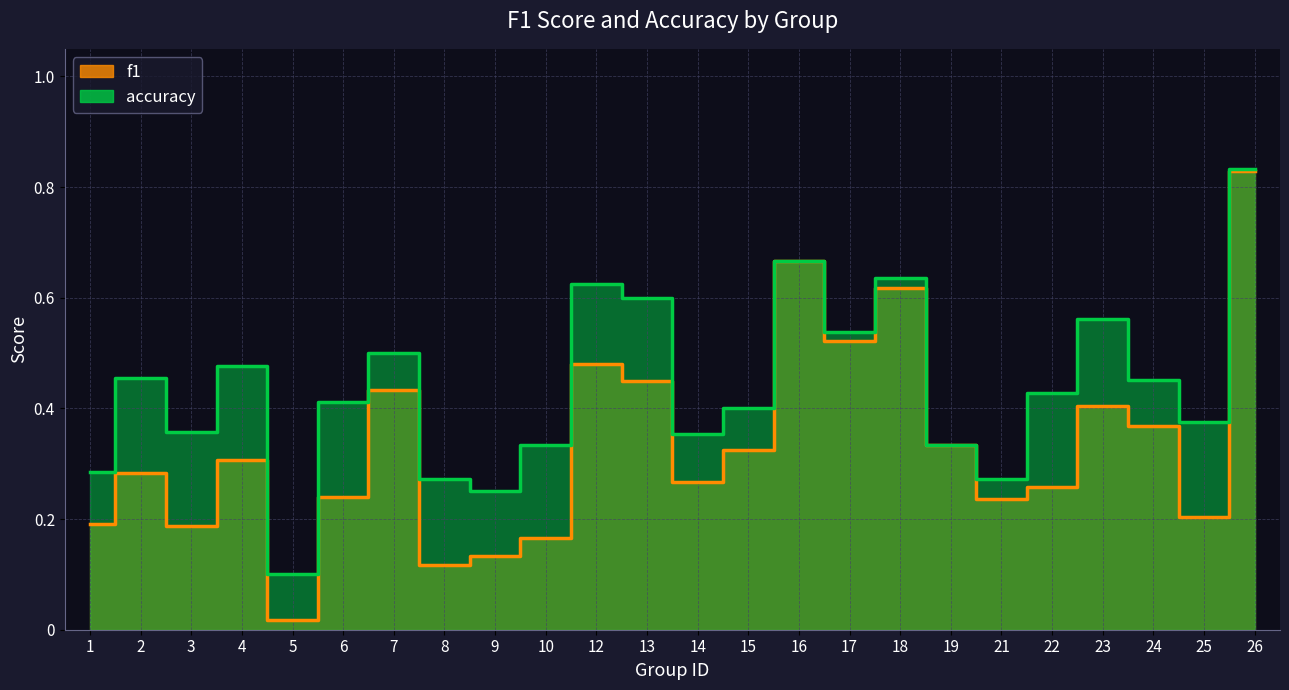

What is the difference between the second highest and minimum values in the accuracy series?

0.6